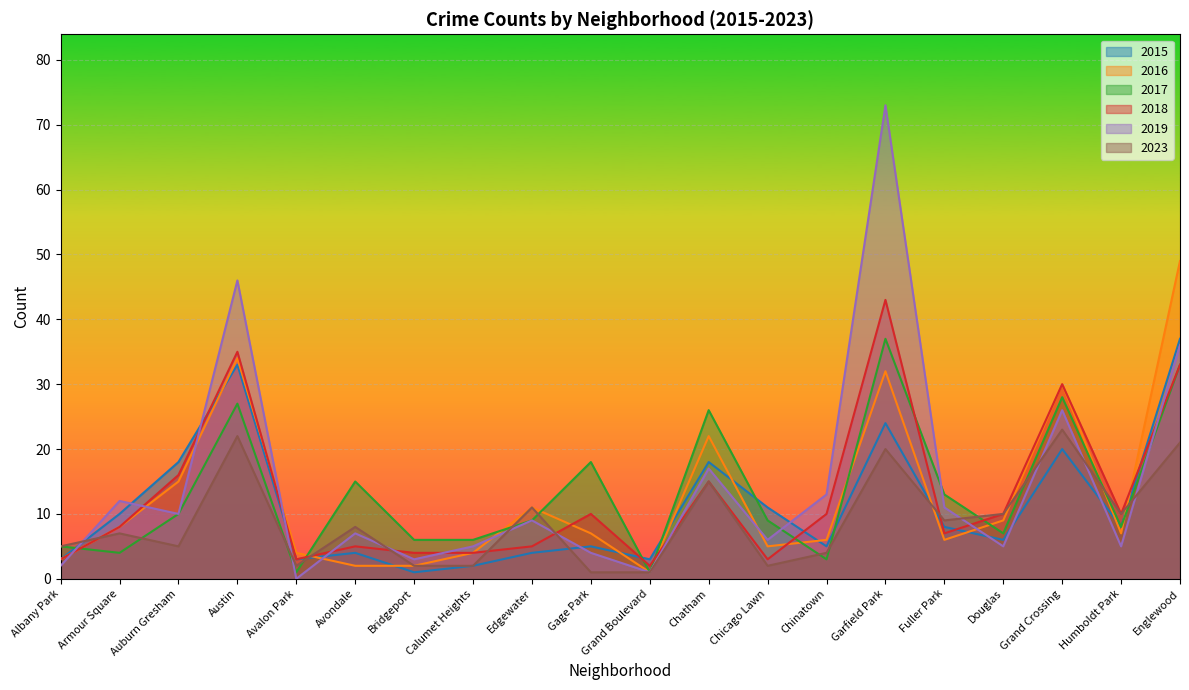

Reading left to right, transcribe all the data shown in this chart.

2015: Albany Park=3	Armour Square=10	Auburn Gresham=18	Austin=33	Avalon Park=3	Avondale=4	Bridgeport=1	Calumet Heights=2	Edgewater=4	Gage Park=5	Grand Boulevard=3	Chatham=18	Chicago Lawn=11	Chinatown=5	Garfield Park=24	Fuller Park=8	Douglas=6	Grand Crossing=20	Humboldt Park=8	Englewood=37
2016: Albany Park=3	Armour Square=8	Auburn Gresham=15	Austin=34	Avalon Park=4	Avondale=2	Bridgeport=2	Calumet Heights=4	Edgewater=11	Gage Park=7	Grand Boulevard=1	Chatham=22	Chicago Lawn=5	Chinatown=6	Garfield Park=32	Fuller Park=6	Douglas=9	Grand Crossing=30	Humboldt Park=7	Englewood=49
2017: Albany Park=5	Armour Square=4	Auburn Gresham=10	Austin=27	Avalon Park=1	Avondale=15	Bridgeport=6	Calumet Heights=6	Edgewater=9	Gage Park=18	Grand Boulevard=1	Chatham=26	Chicago Lawn=9	Chinatown=3	Garfield Park=37	Fuller Park=13	Douglas=7	Grand Crossing=28	Humboldt Park=8	Englewood=33
2018: Albany Park=3	Armour Square=8	Auburn Gresham=16	Austin=35	Avalon Park=3	Avondale=5	Bridgeport=4	Calumet Heights=4	Edgewater=5	Gage Park=10	Grand Boulevard=2	Chatham=15	Chicago Lawn=3	Chinatown=10	Garfield Park=43	Fuller Park=7	Douglas=10	Grand Crossing=30	Humboldt Park=10	Englewood=33
2019: Albany Park=2	Armour Square=12	Auburn Gresham=10	Austin=46	Avalon Park=0	Avondale=7	Bridgeport=3	Calumet Heights=5	Edgewater=9	Gage Park=4	Grand Boulevard=1	Chatham=17	Chicago Lawn=6	Chinatown=13	Garfield Park=73	Fuller Park=11	Douglas=5	Grand Crossing=26	Humboldt Park=5	Englewood=36
2023: Albany Park=5	Armour Square=7	Auburn Gresham=5	Austin=22	Avalon Park=2	Avondale=8	Bridgeport=2	Calumet Heights=2	Edgewater=11	Gage Park=1	Grand Boulevard=1	Chatham=15	Chicago Lawn=2	Chinatown=4	Garfield Park=20	Fuller Park=9	Douglas=10	Grand Crossing=23	Humboldt Park=10	Englewood=21